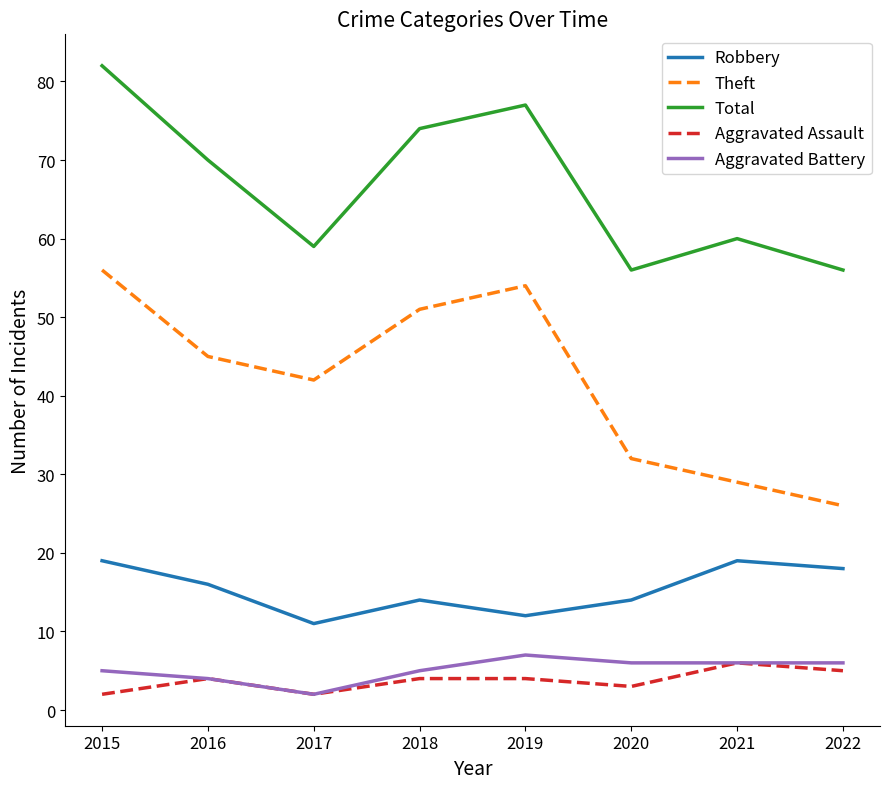

At which label does Theft reach its peak?

2015